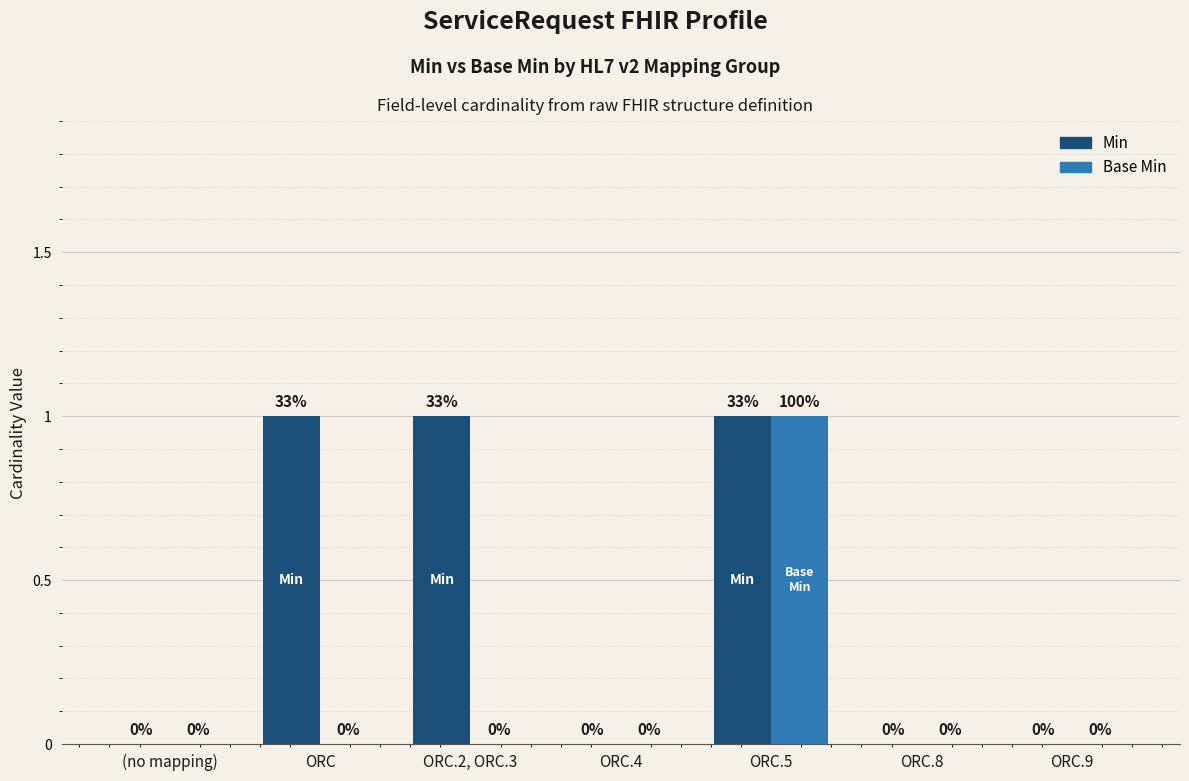

How many Min values are between 0 and 1?

7